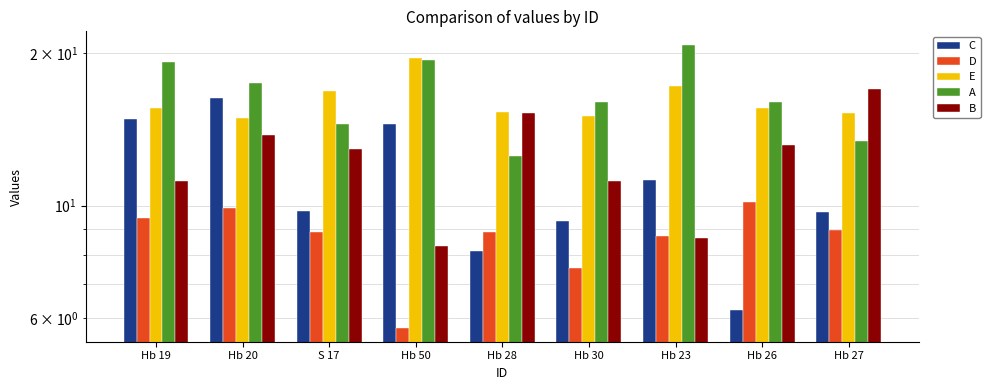

What is the sum of all D values?

78.3